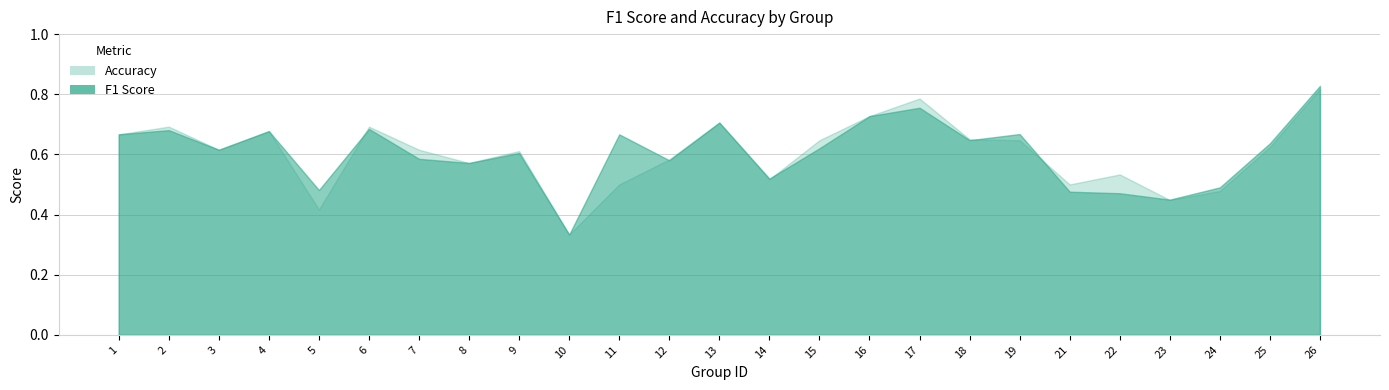

At which category does accuracy reach its first local valley?

3